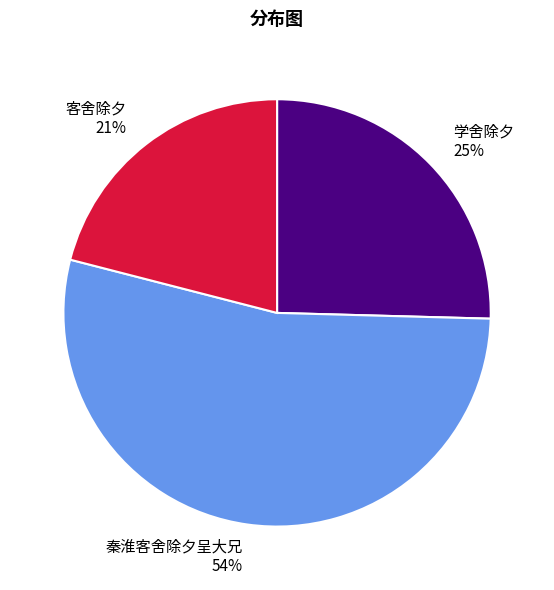

How many slices are in this pie chart?

3